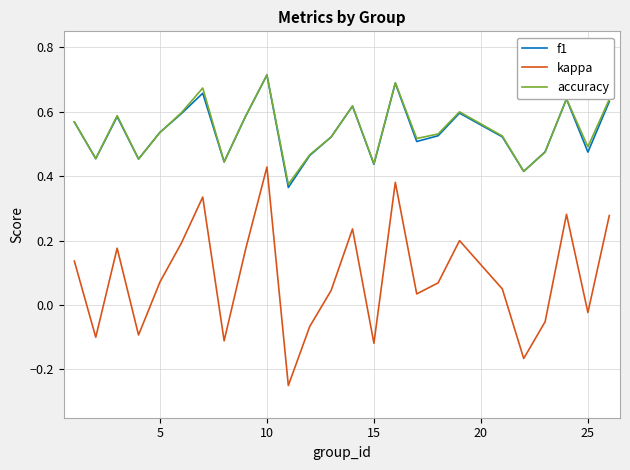

Which series has the widest spread of values?

kappa